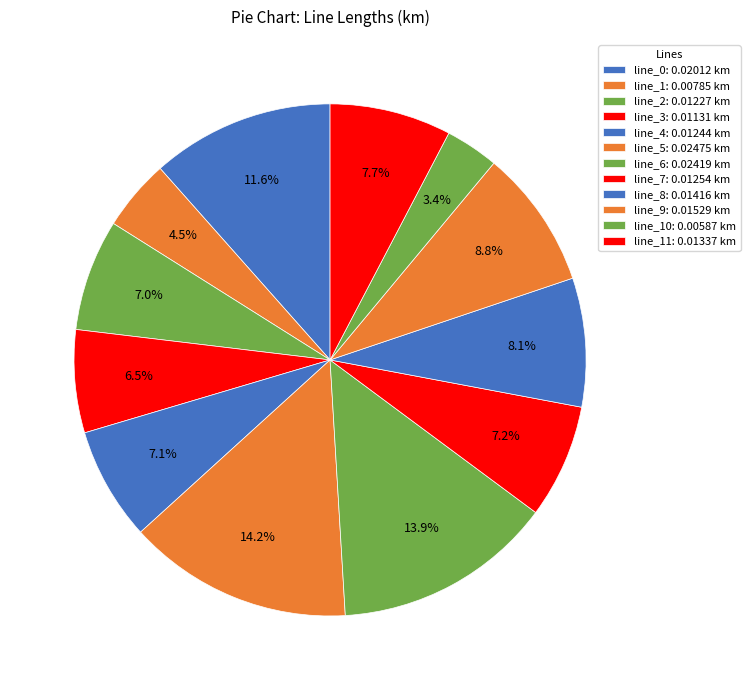

How many slices are in this pie chart?

12